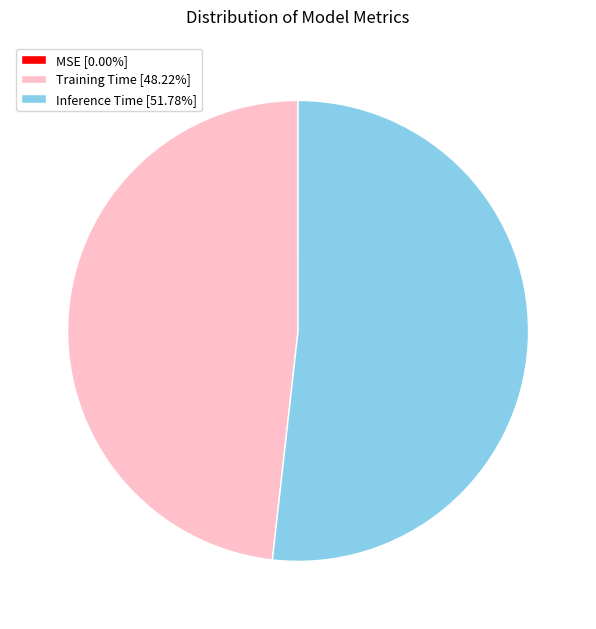

Is the sum of Inference Time [51.78%] and Training Time [48.22%] greater than half?

Yes